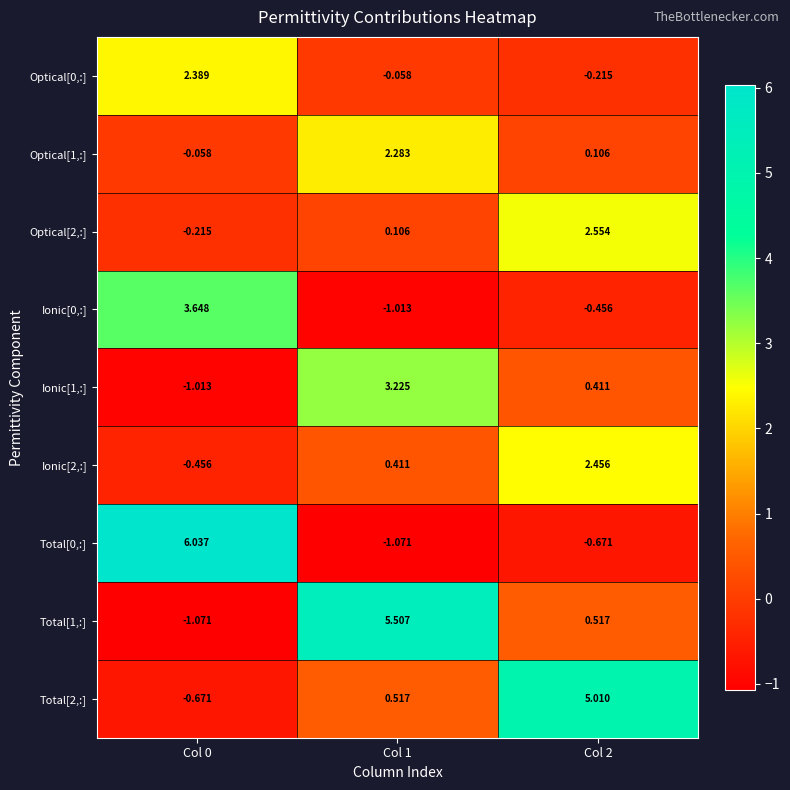

Is the value of Ionic[0,:] at Col 1 greater than the value of Optical[2,:] at Col 2?

No